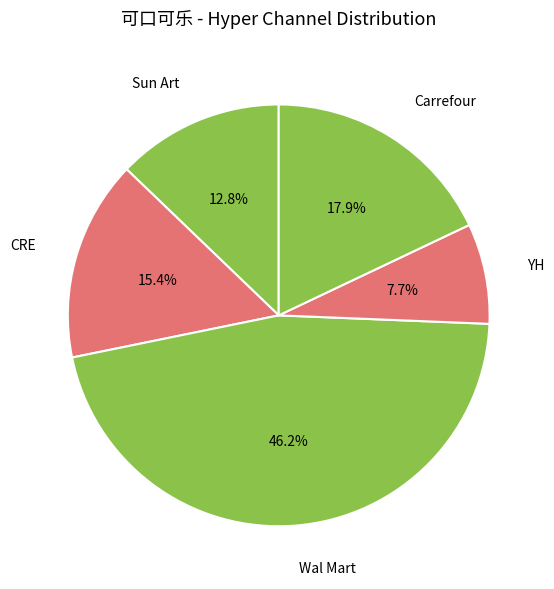

To the nearest percent, what is the combined percentage of Sun Art and CRE?

28%